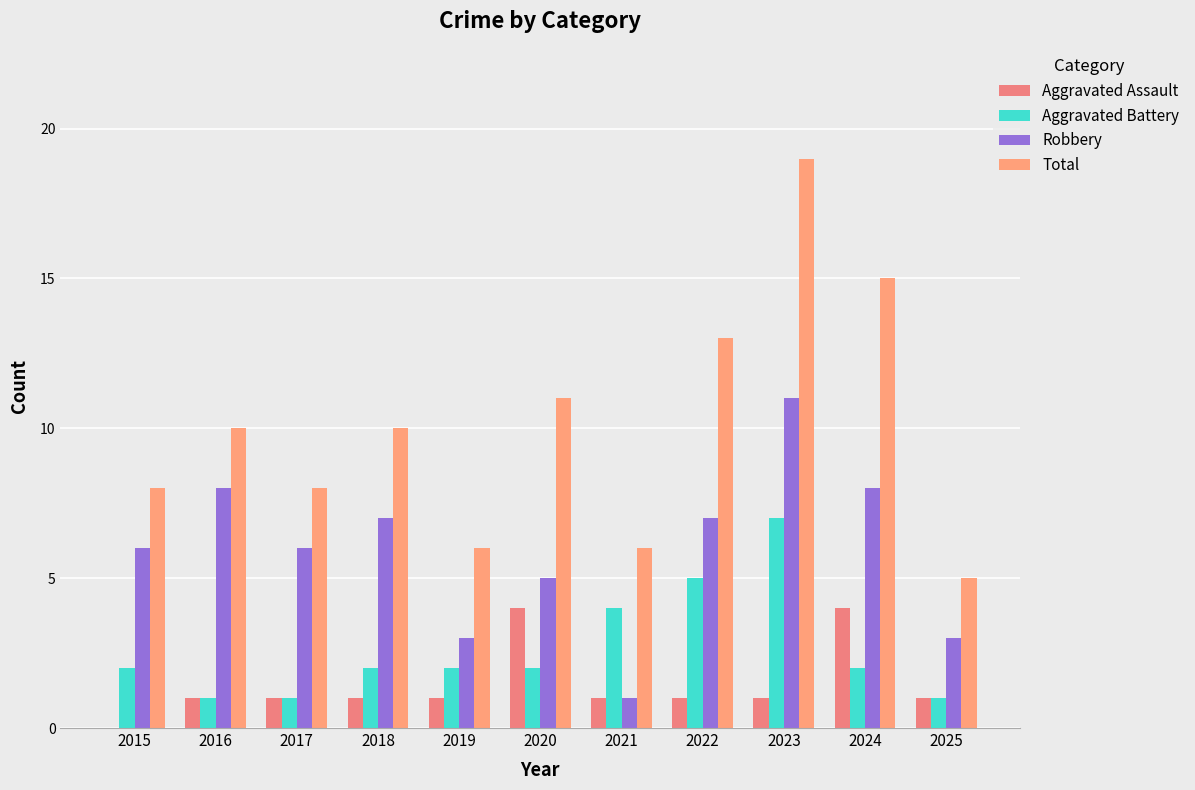

Is it true that Aggravated Assault equals -1 at 2015?

False